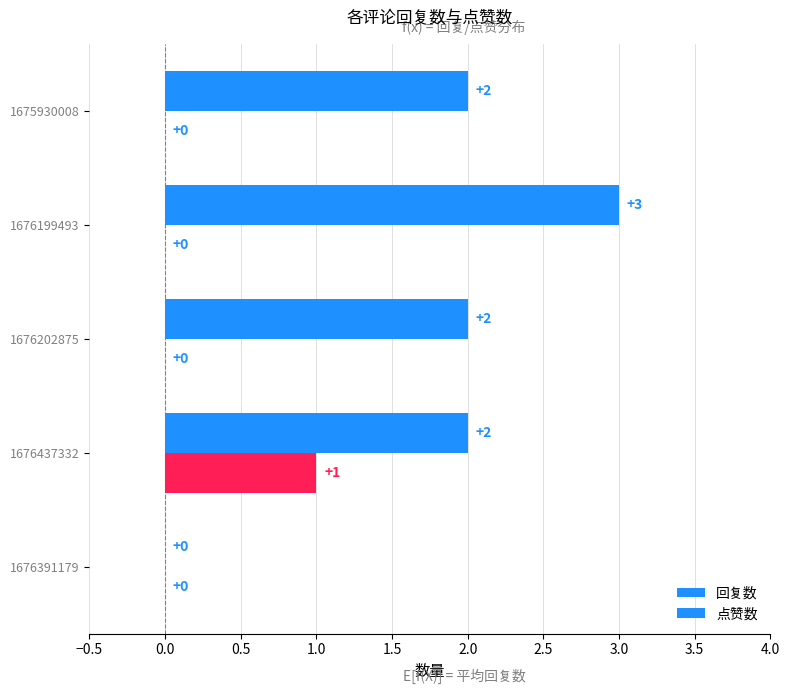

List the series in order of their peak value, highest first.

回复数, 点赞数